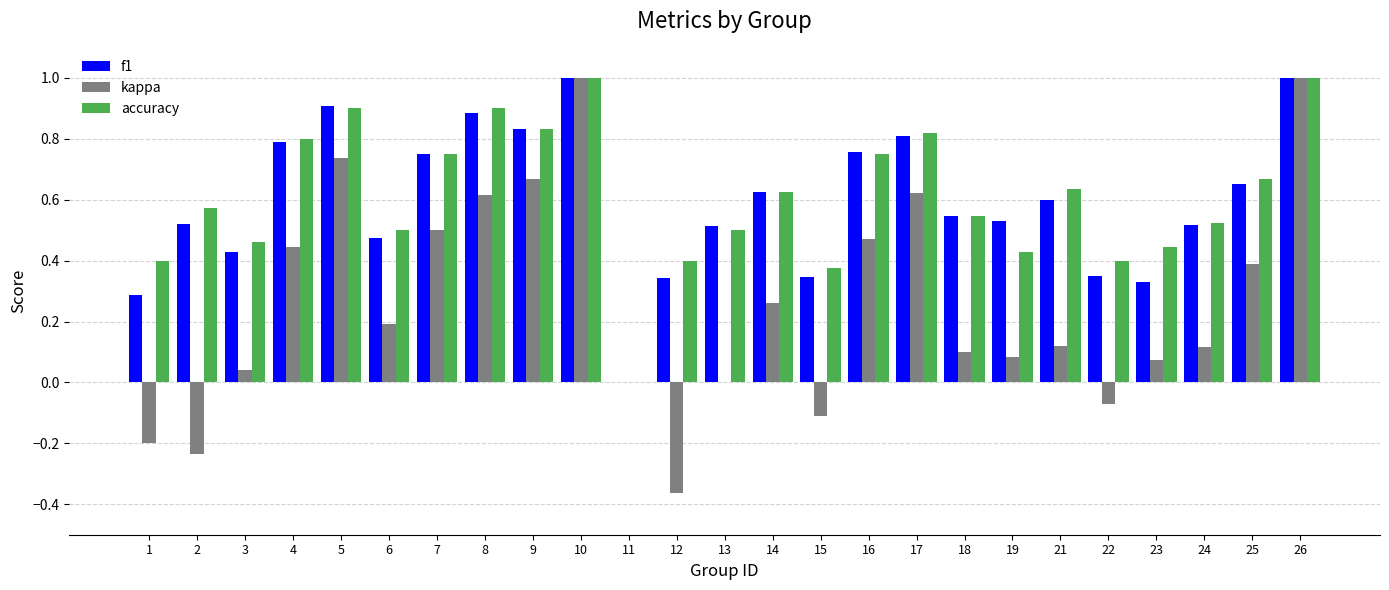

The f1 series shows 0.5 at 19. True or false?

True